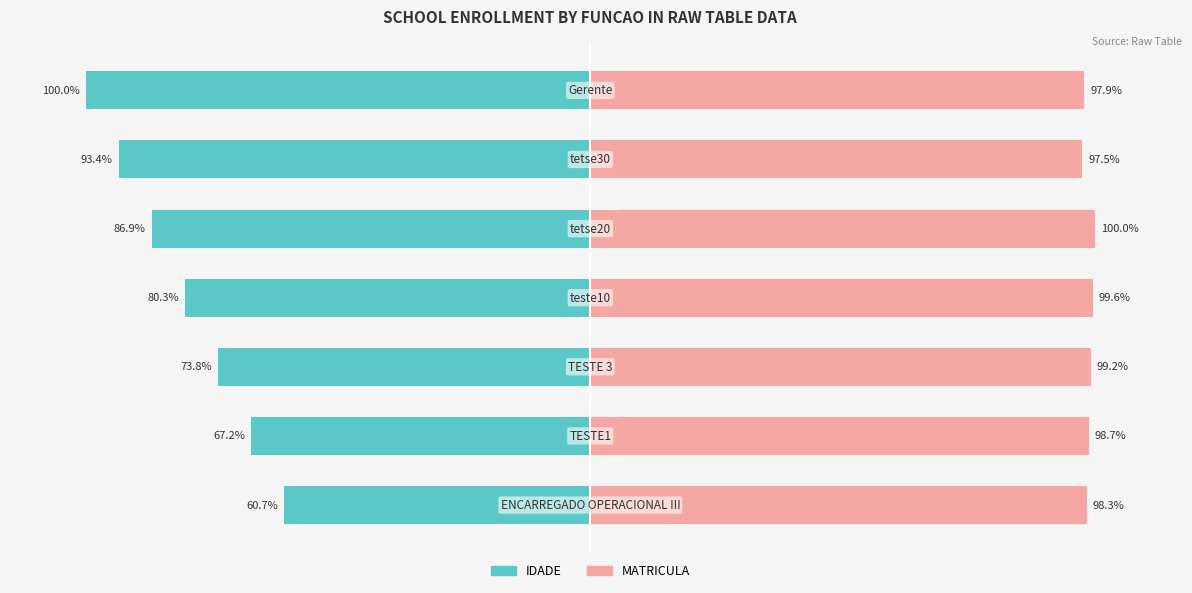

Which series changed the most between 0 and 4?

IDADE